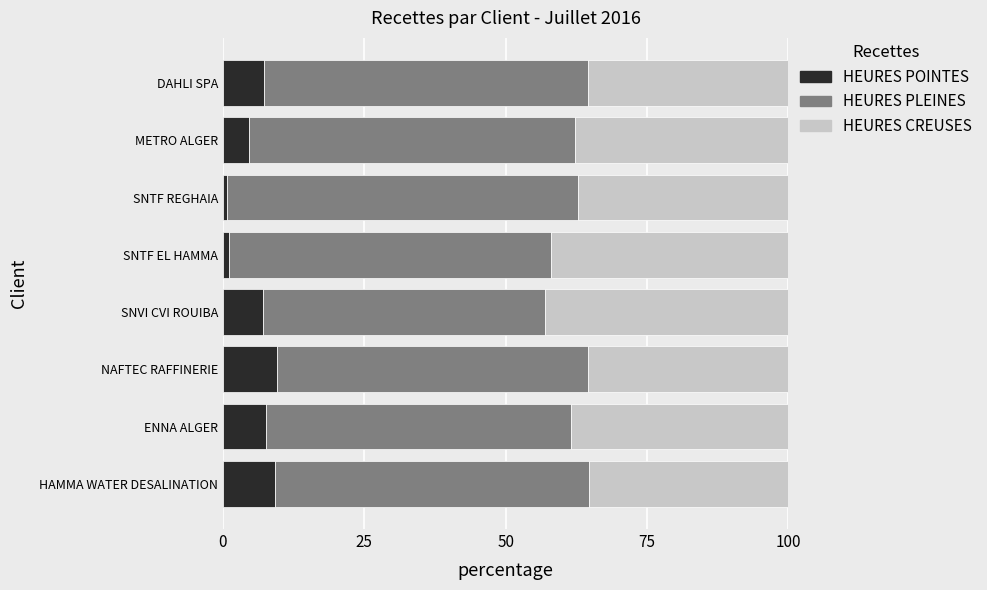

What is the difference between the maximum and minimum values in the HEURES CREUSES series?

8.8